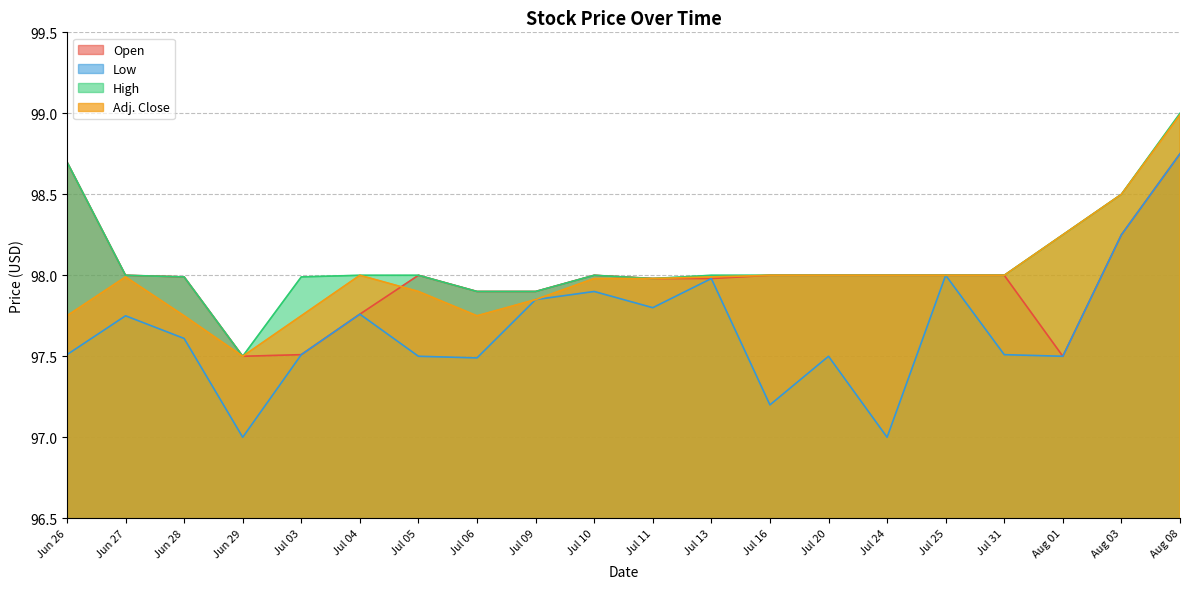

Which series has the largest total across all categories?

High